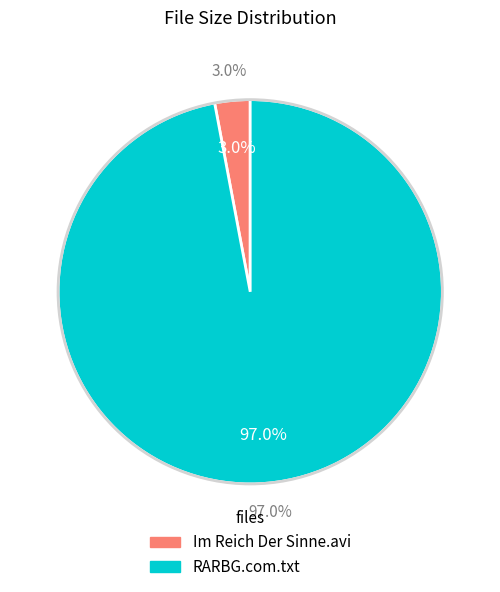

Does Im Reich Der Sinne.avi represent more than half of the total?

No